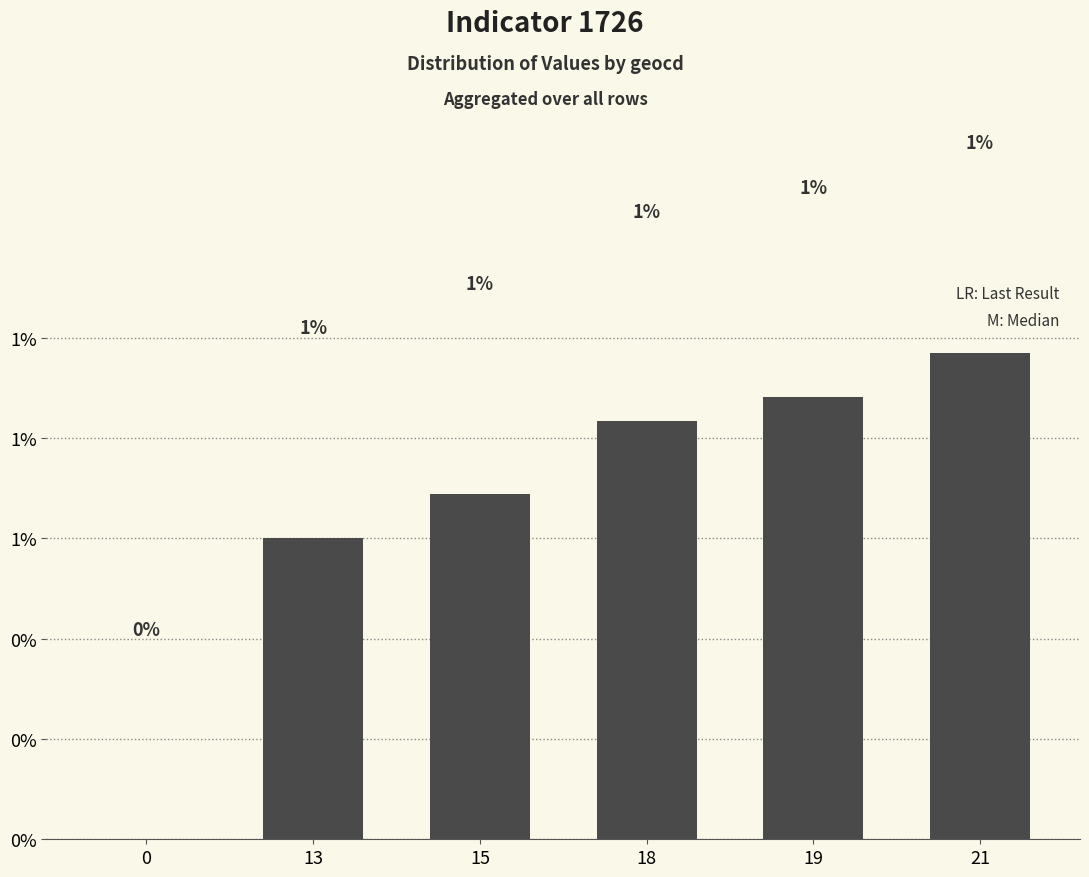

What is the greatest value displayed?

1.0